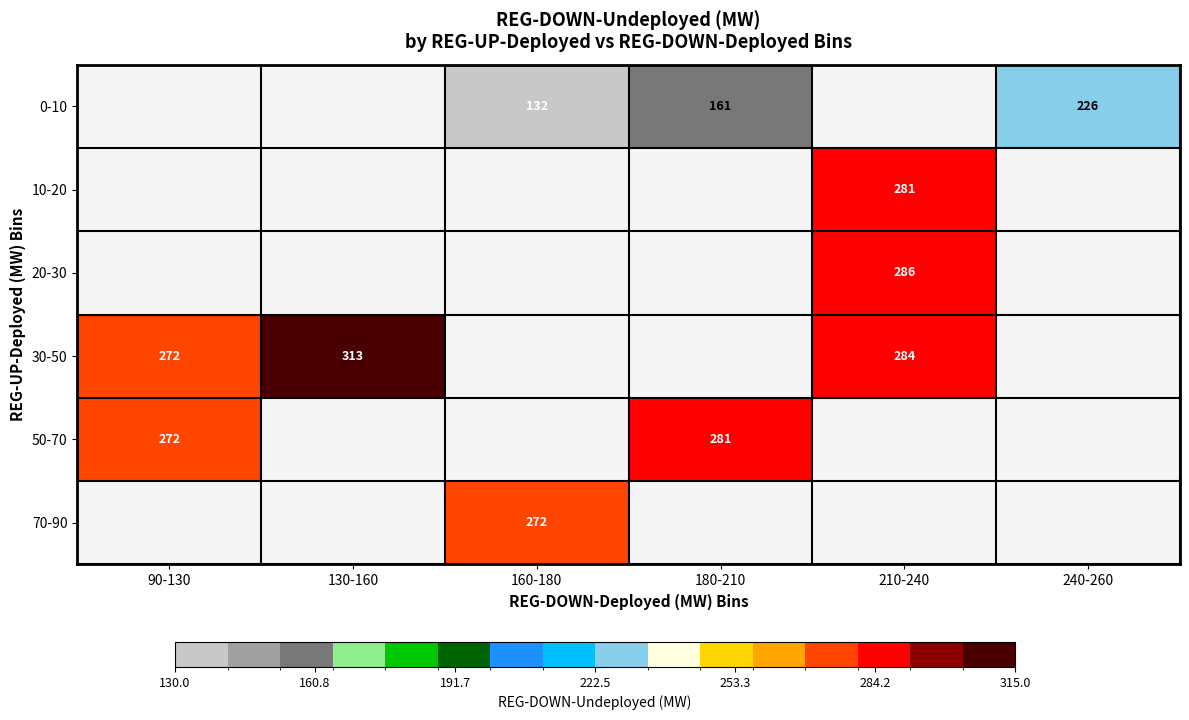

Is it true that 50-70 equals 272 at 90-130?

True